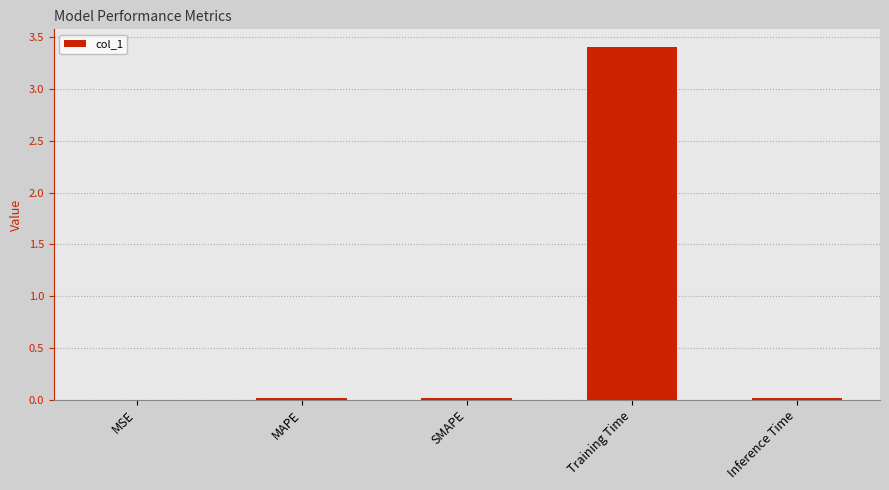

Which category has the highest value across all series?

Training Time